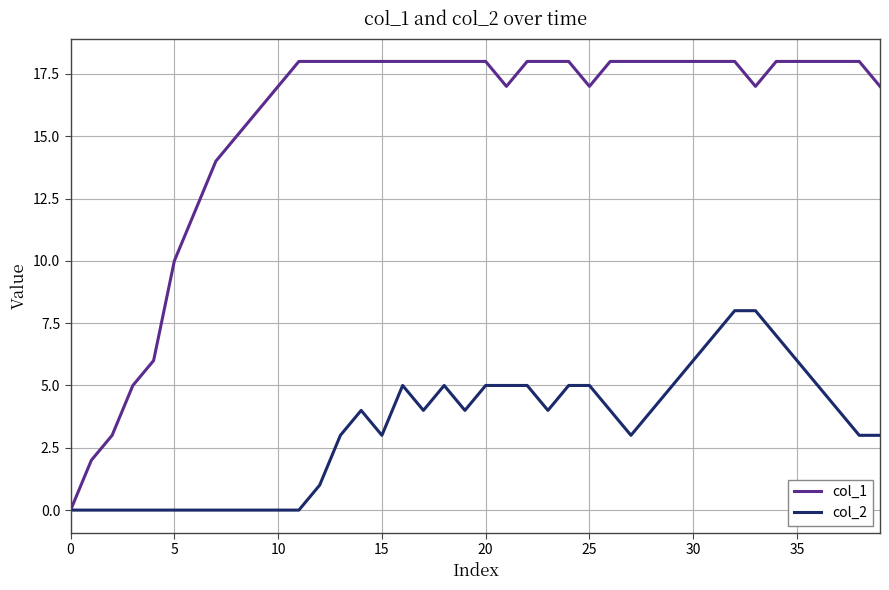

How many col_2 values are between 0 and 5?

34